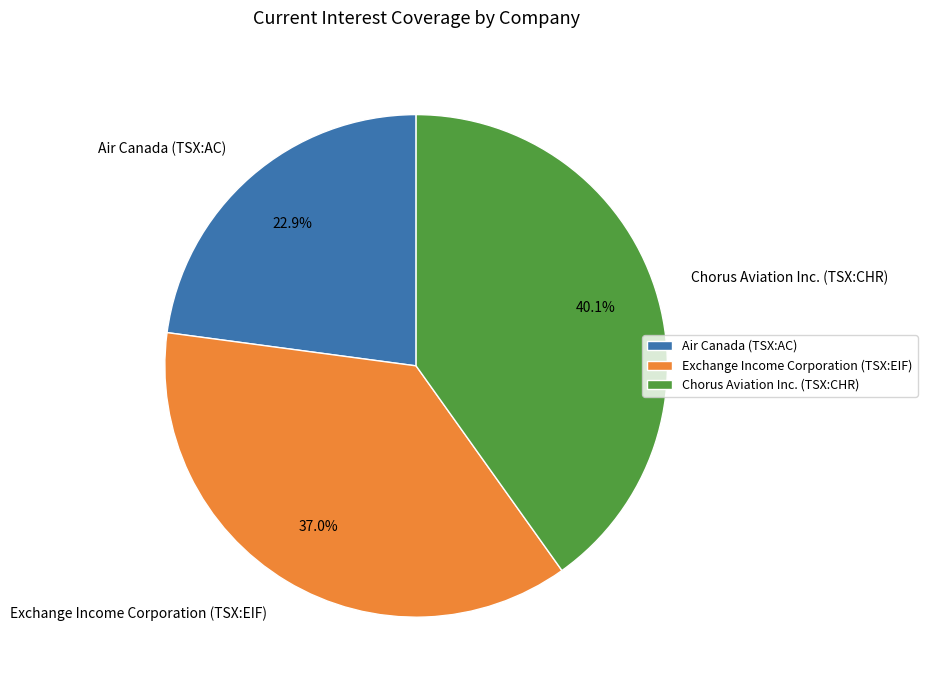

Which category has the biggest portion of the pie?

Chorus Aviation Inc. (TSX:CHR)